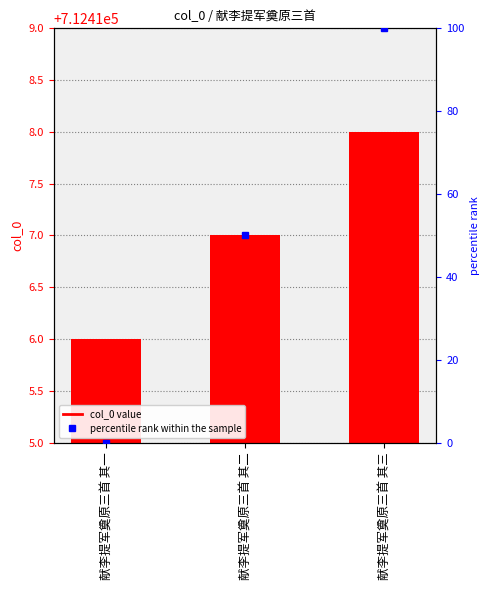

Is it true that the value at 献李提军奠原三首 其一 is 1091504?

False